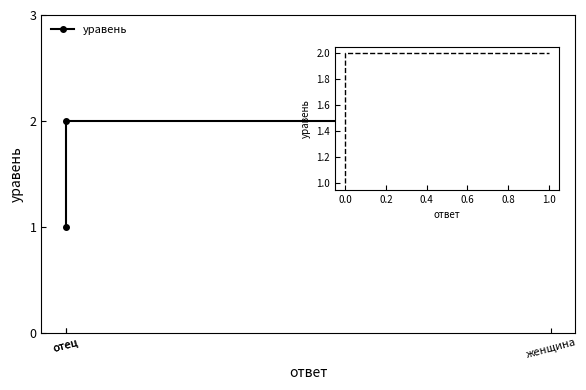

Between женщина and отец, which is larger?

женщина